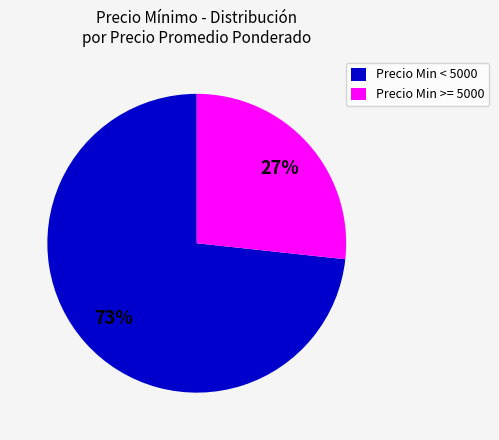

To the nearest percent, what is the average slice percentage?

50%